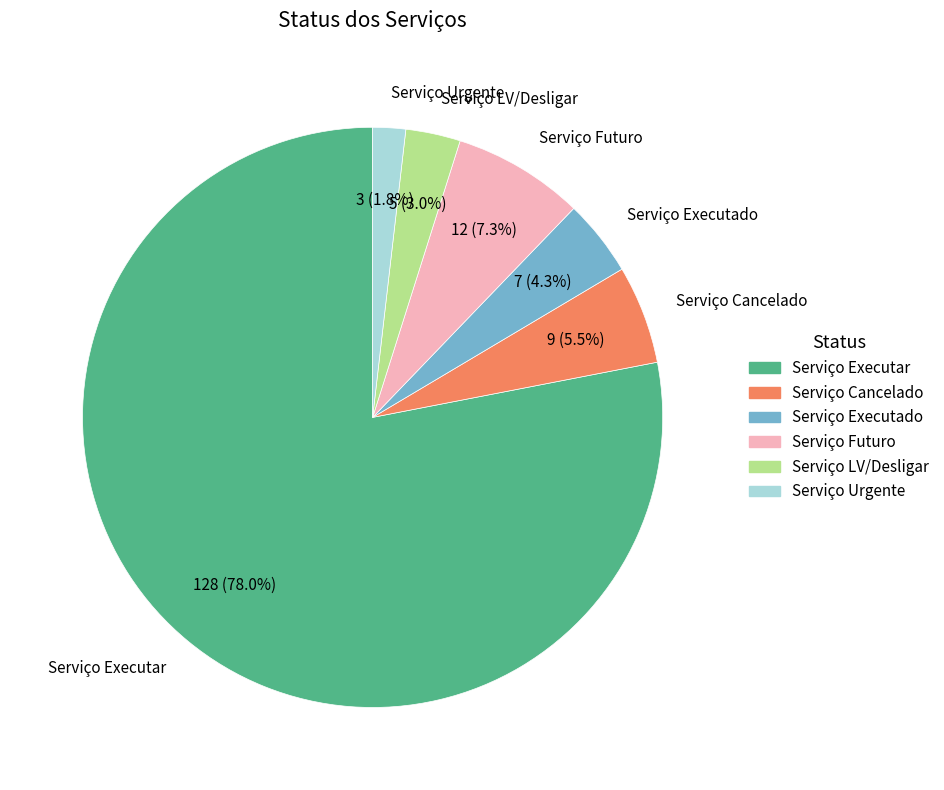

Count the number of slices in the pie.

6